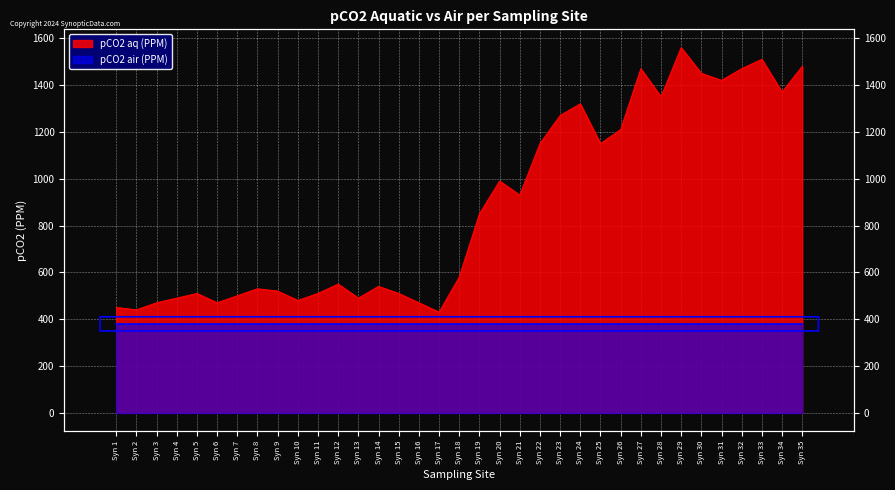

How many points are higher than both their immediate neighbors (excluding endpoints)?

9